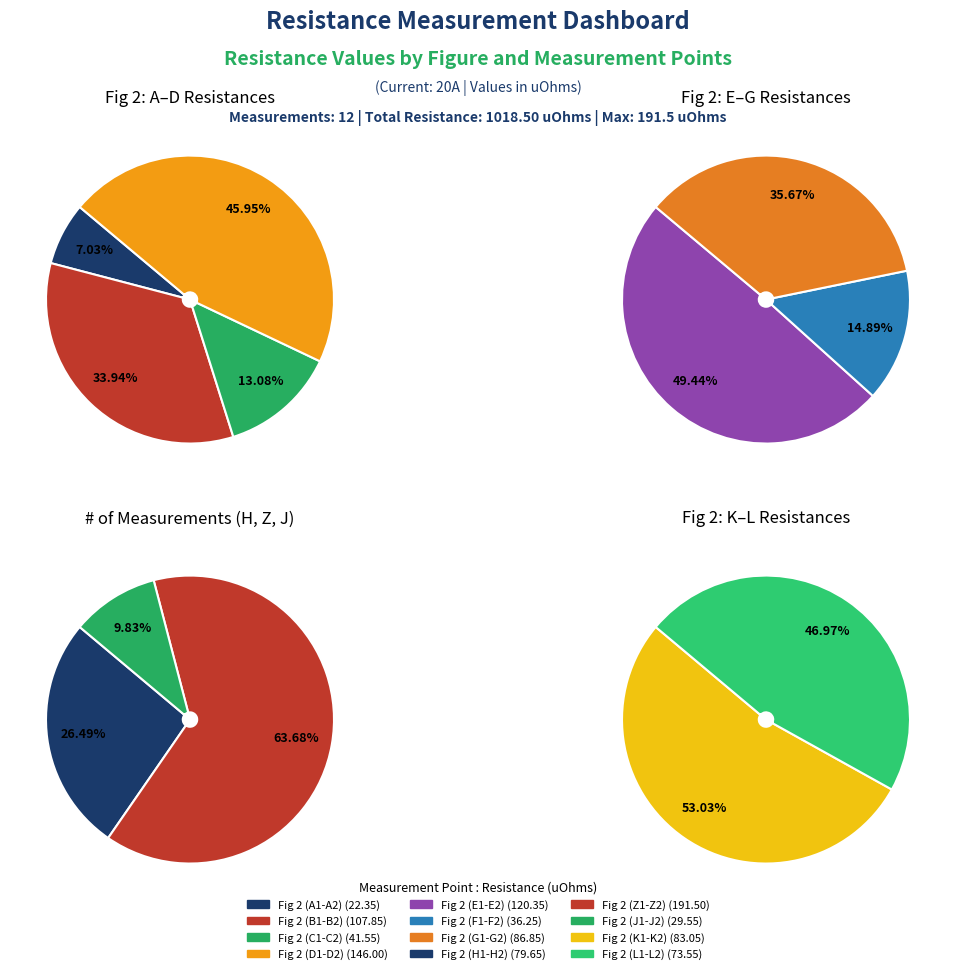

Combined, what portion of the pie is Fig 2 (Z1-Z2) and Fig 2 (D1-D2)?

33.1%